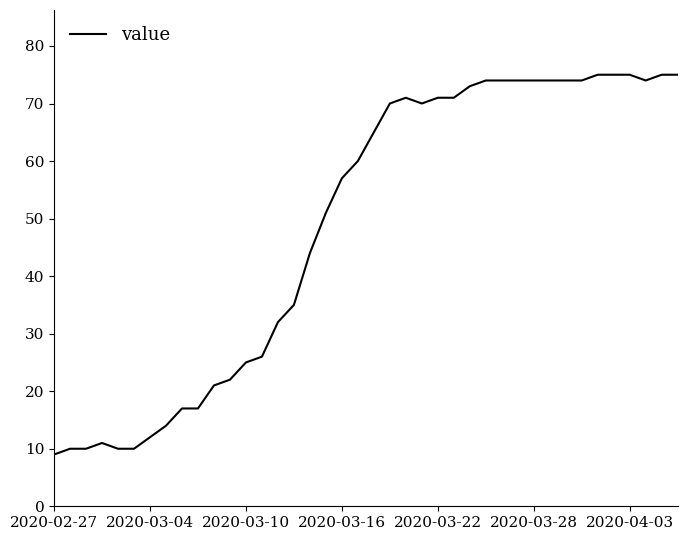

What is the minimum value shown in the chart?

9